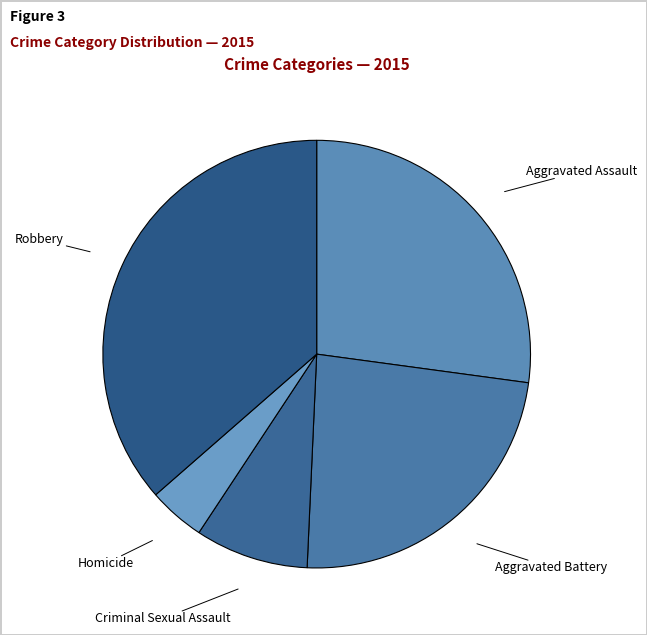

Count the number of slices in the pie.

5